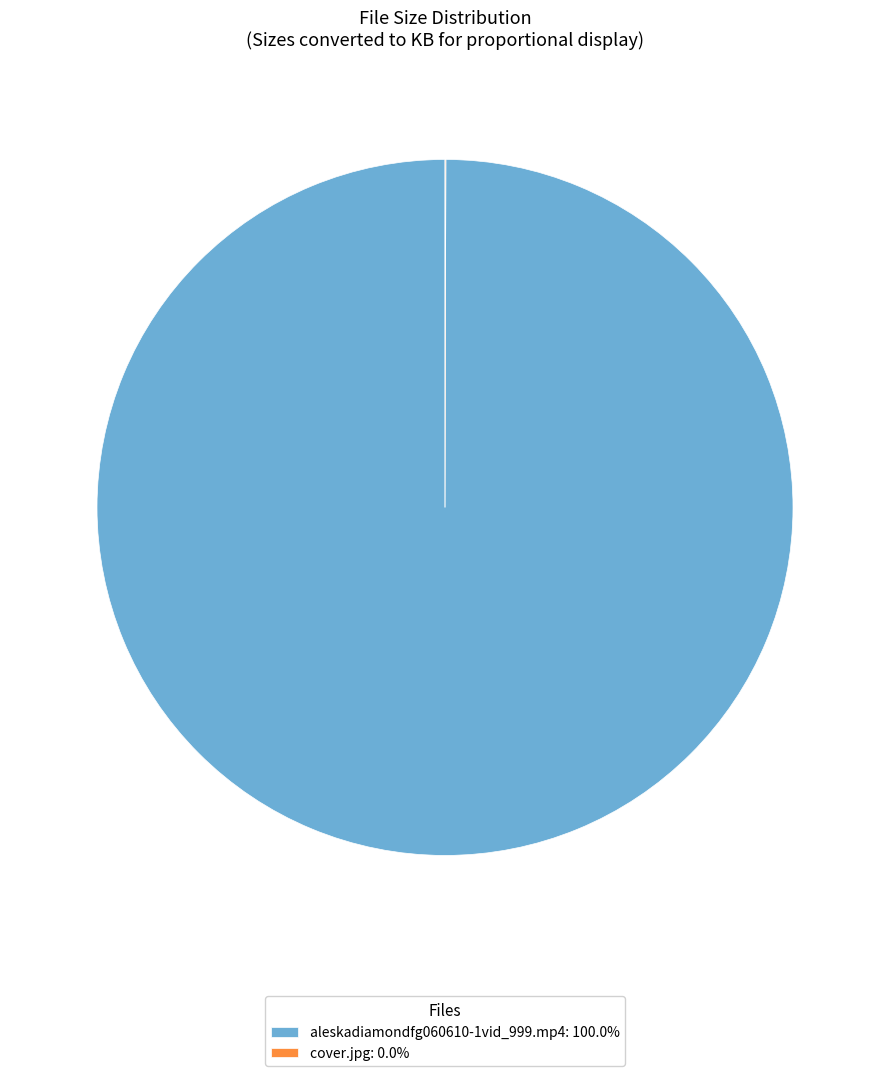

Is aleskadiamondfg060610-1vid_999.mp4: 100.0% the majority of the pie?

Yes